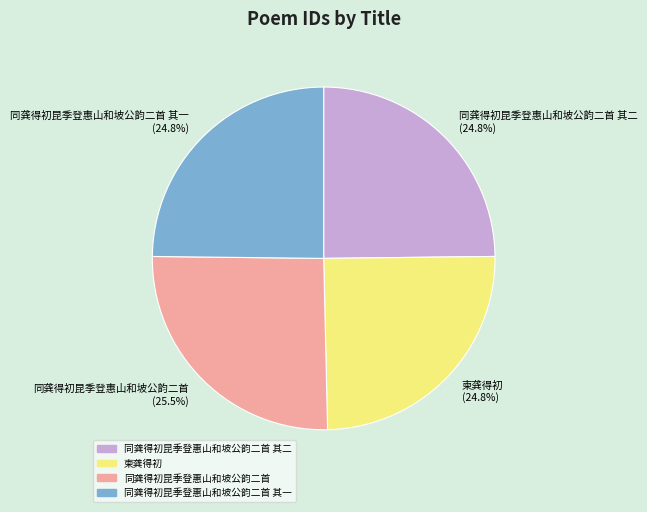

What is the total percentage of 同龚得初昆季登惠山和坡公韵二首 其一 (24.8%) and 柬龚得初 (24.8%)?

49.6%